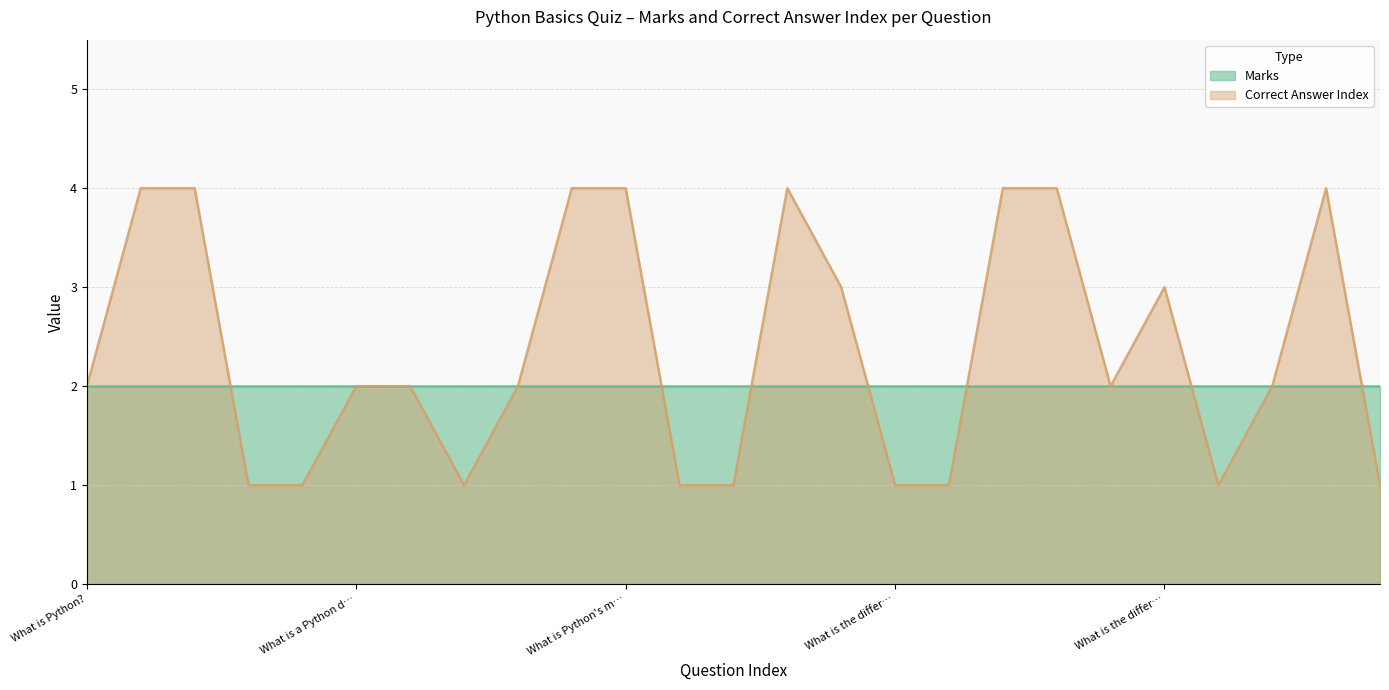

What is the sum of all values?

59